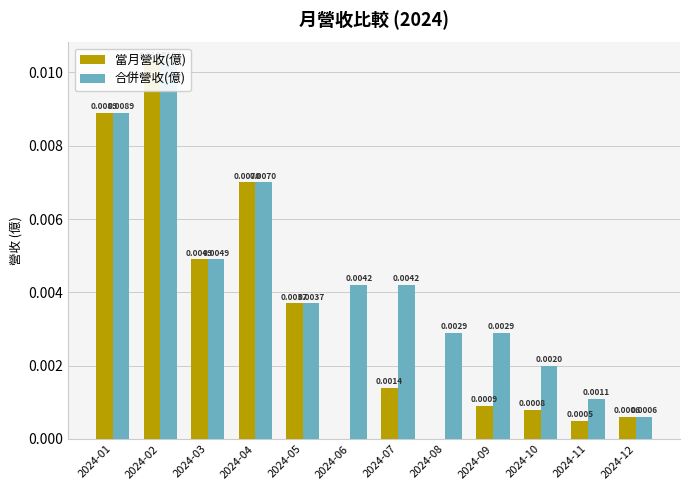

At which label does 當月營收(億) reach its peak?

2024-02